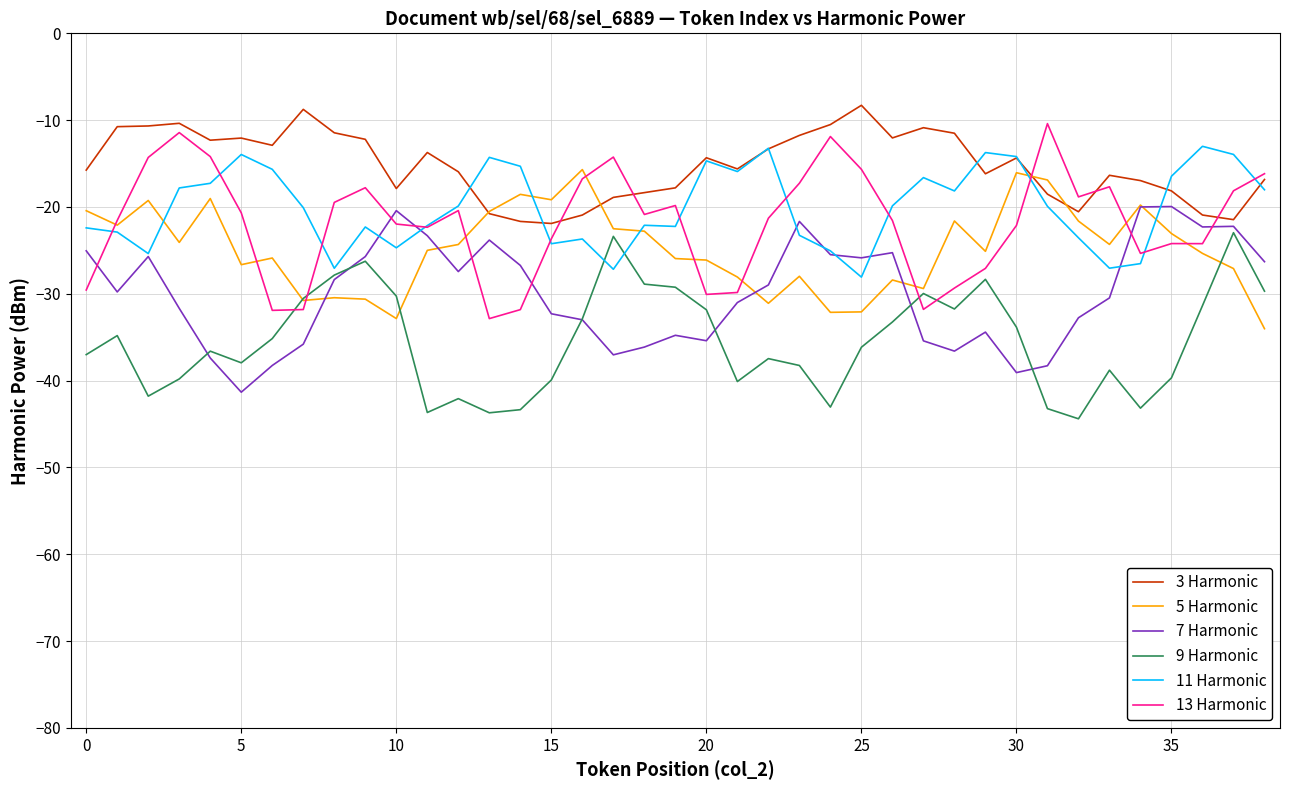

What is the smallest value displayed?

-44.4